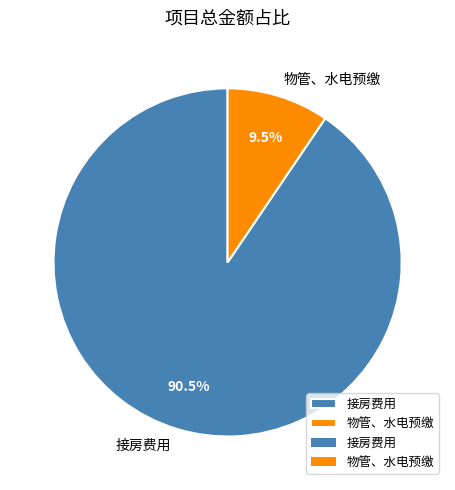

Which slice is the largest?

接房费用